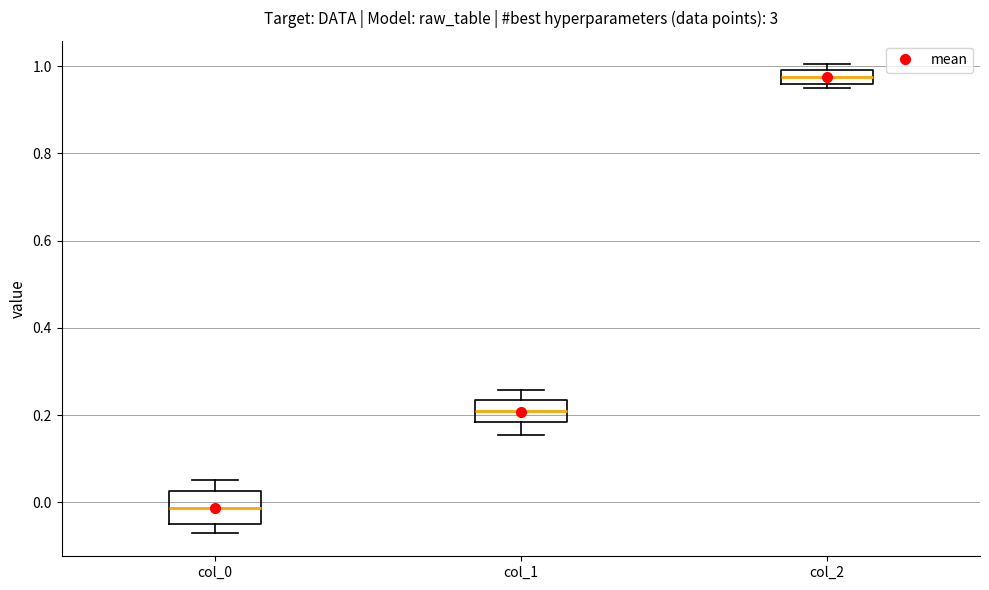

Where does the median line of the box for col_2 sit on the y-axis? The values are not printed on the chart, so give them approximately, as read against the axis.

0.98